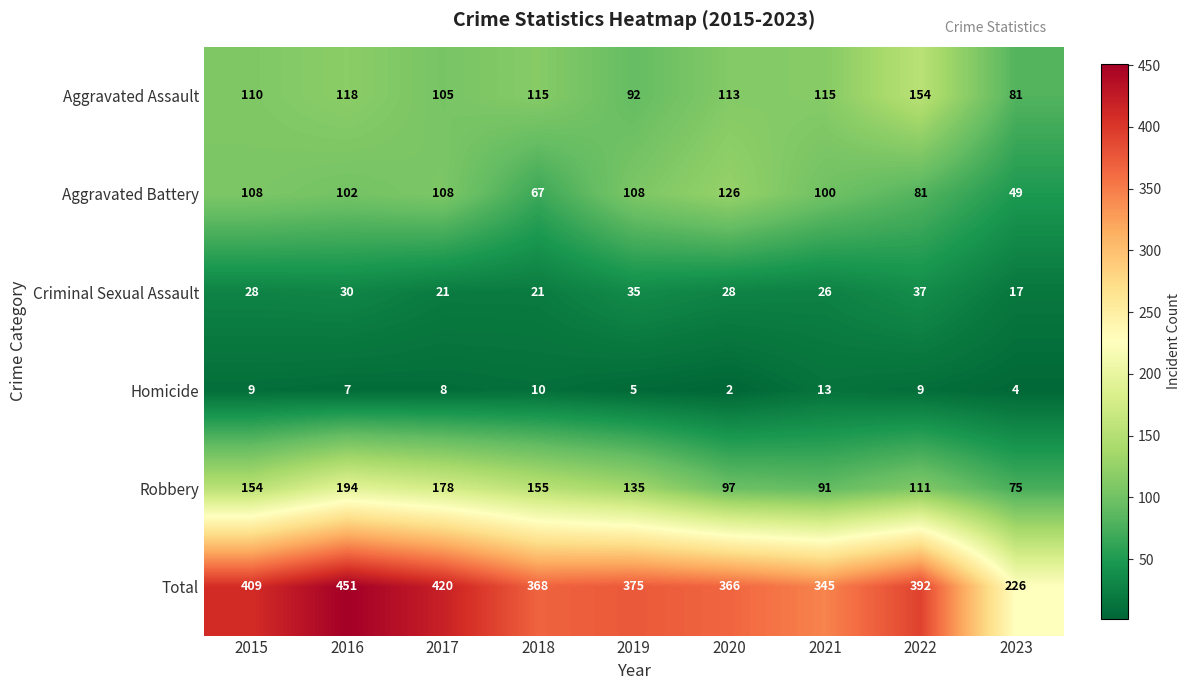

What is the difference between the highest and lowest values at 2015?

400